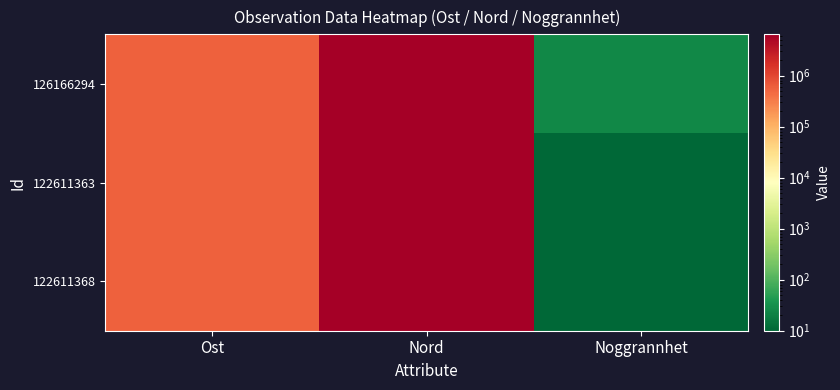

Which series changed the most between Ost and Noggrannhet?

122611368